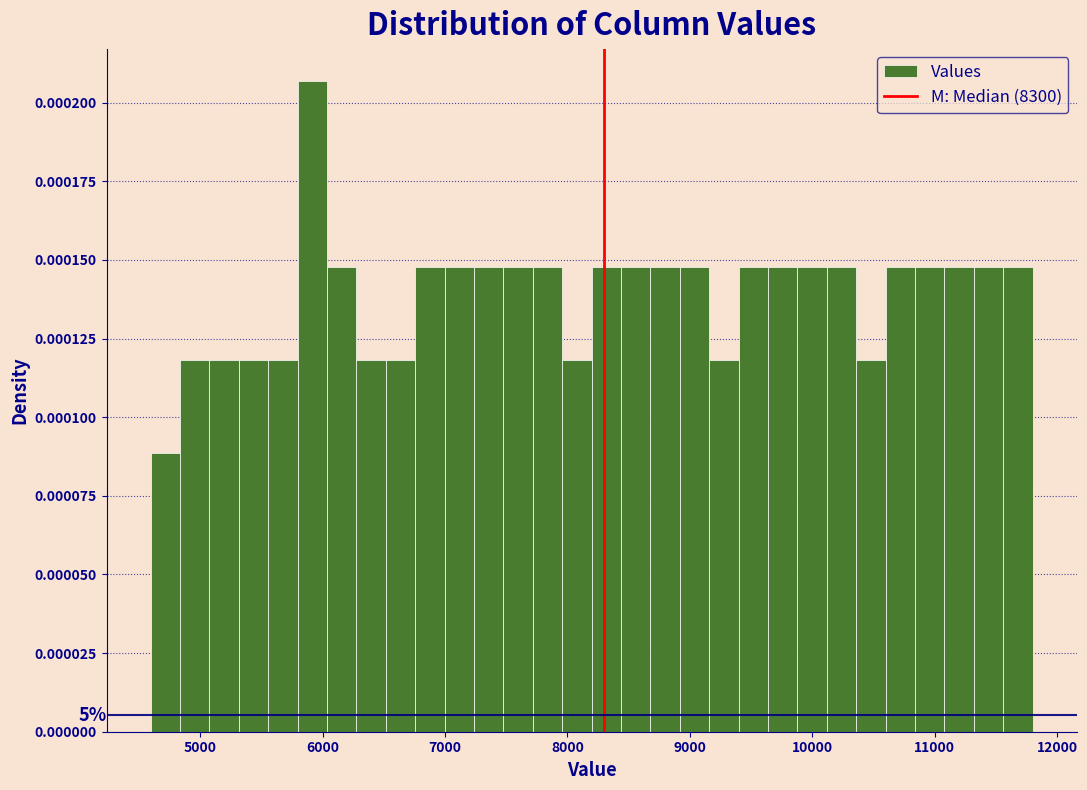

Around what value on the x-axis is the tallest bar? Give the approximate position of its centre, as read against the axis.

5900